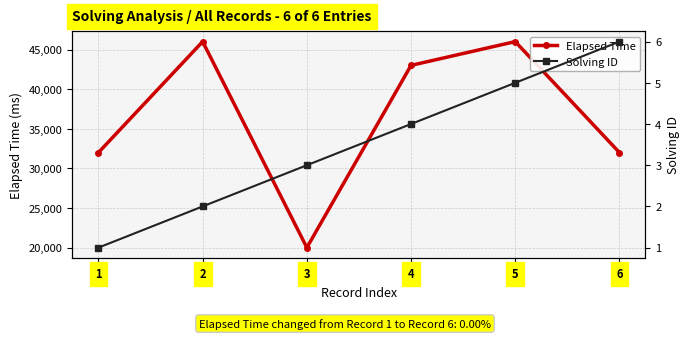

What is the maximum value shown in the chart?

46000